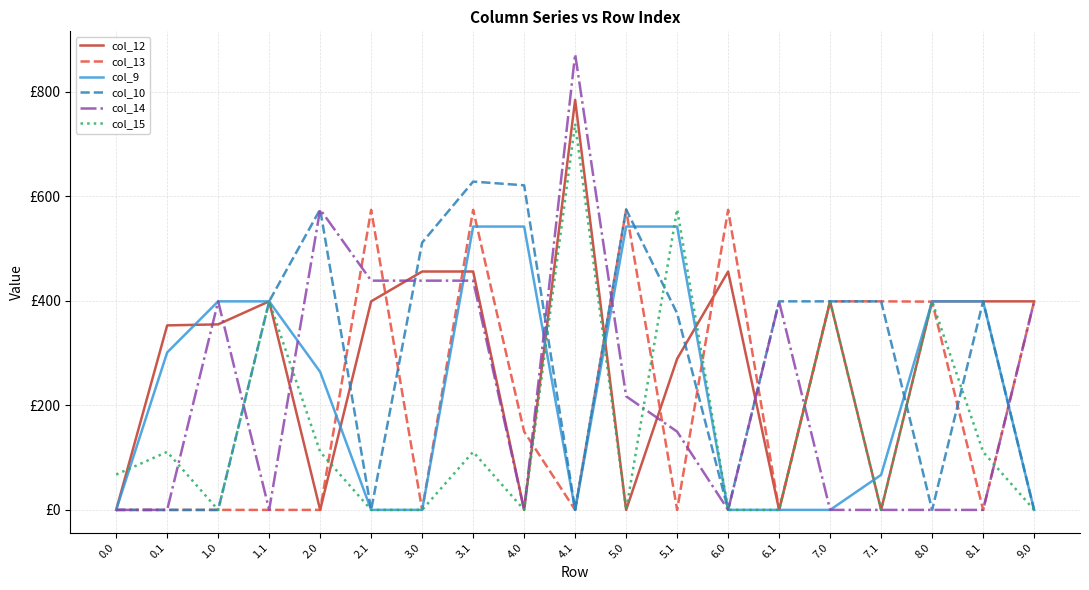

List the series in order of their peak value, highest first.

col_14, col_12, col_15, col_10, col_13, col_9